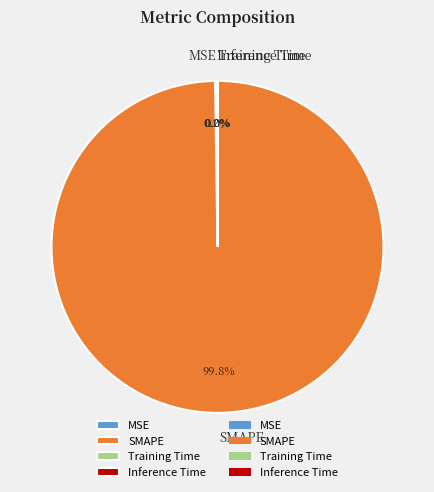

Does any single category account for the majority?

Yes